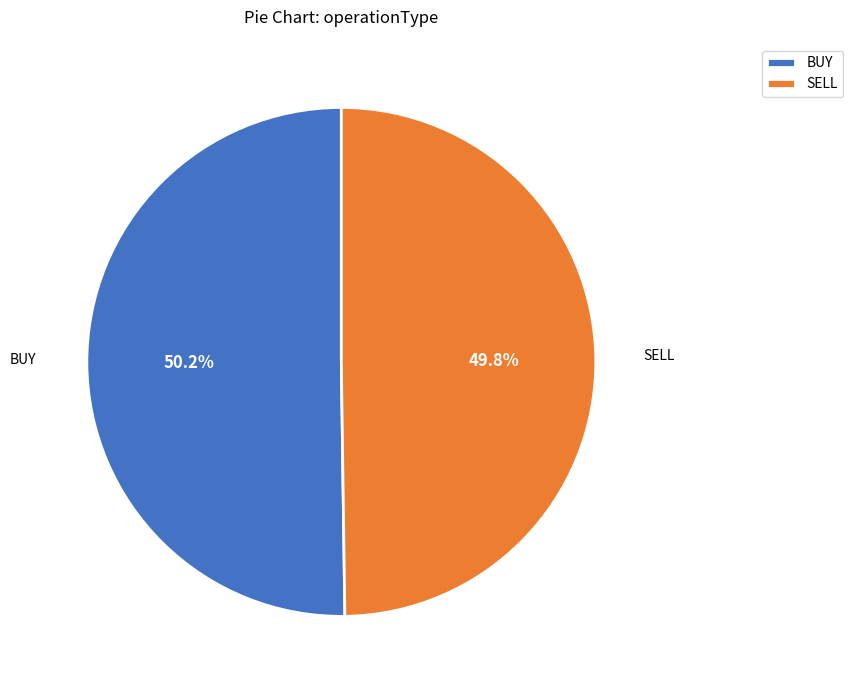

Do BUY and SELL together represent more than half of the pie?

Yes